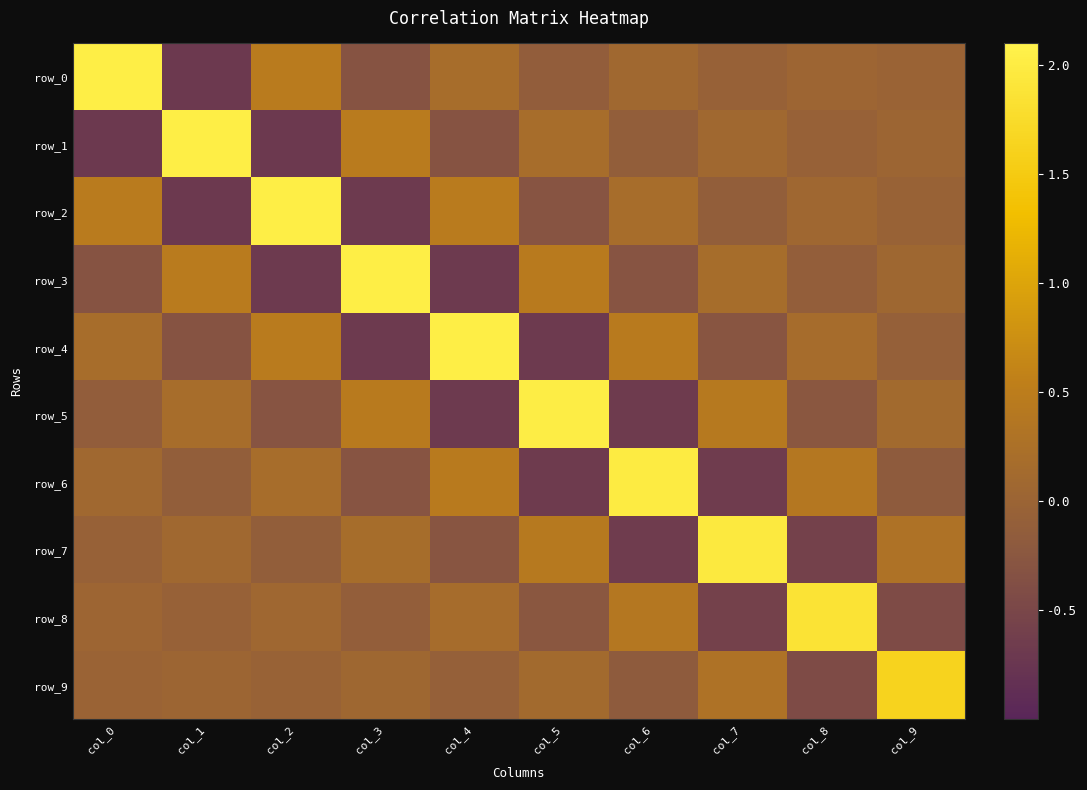

Which series has the largest range (max minus min)?

row_0